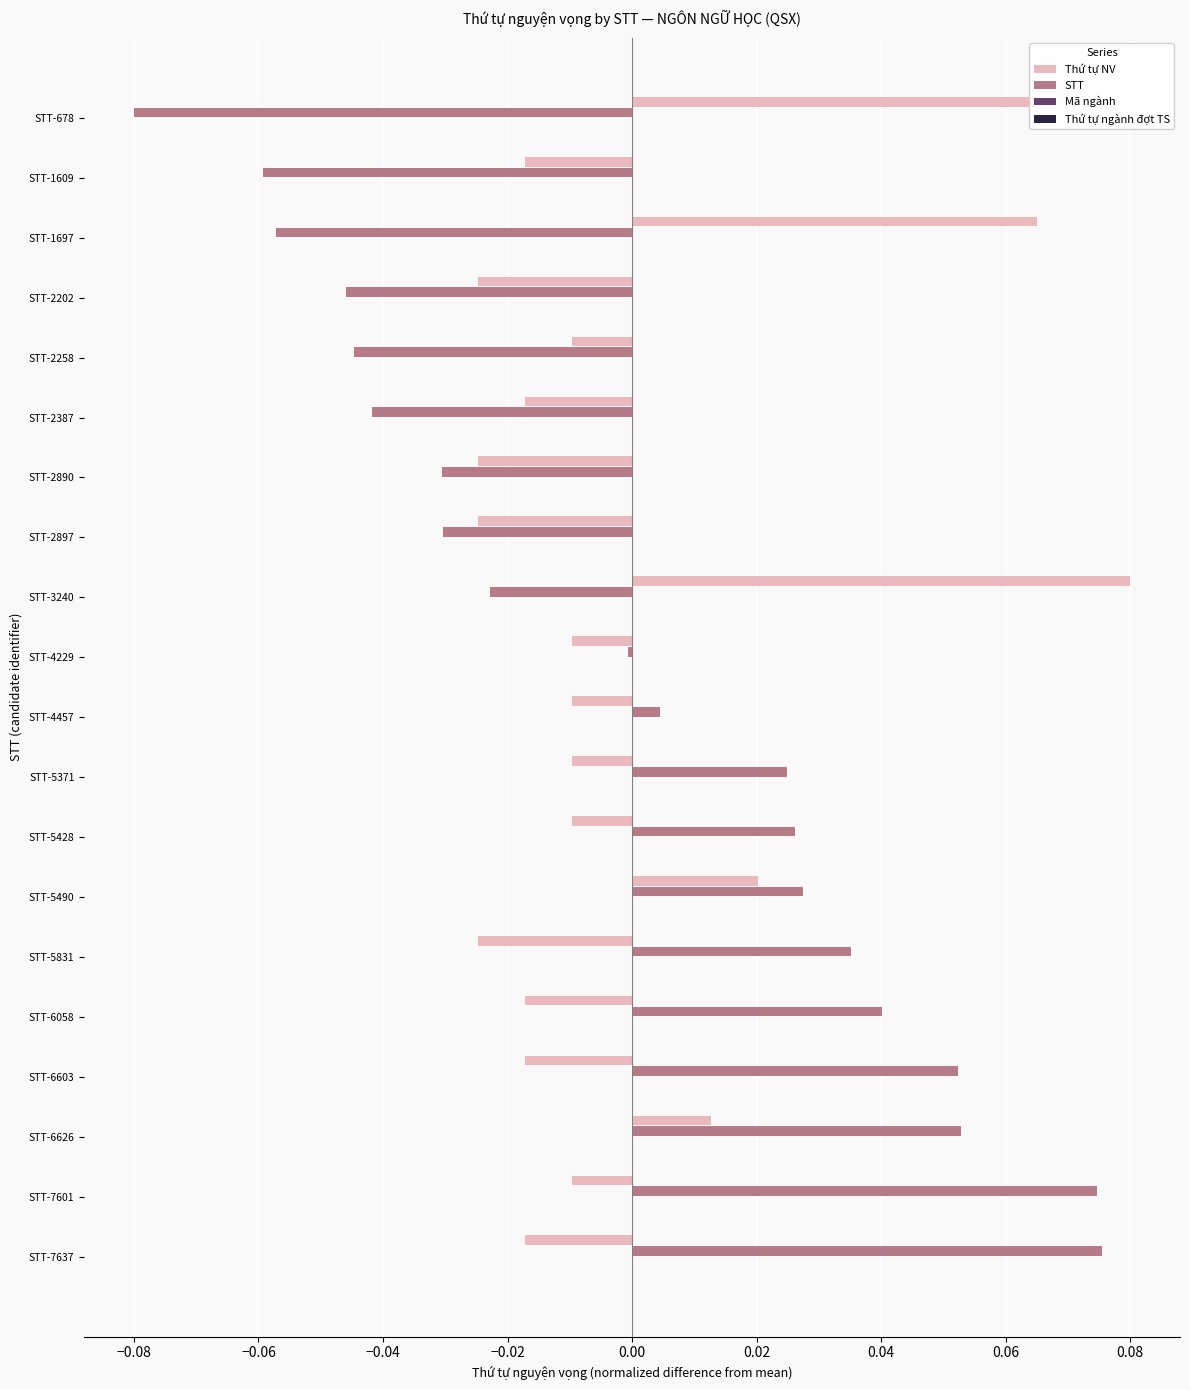

Is the value of Thứ tự NV at STT-6603 greater than the value of STT at STT-4229?

No